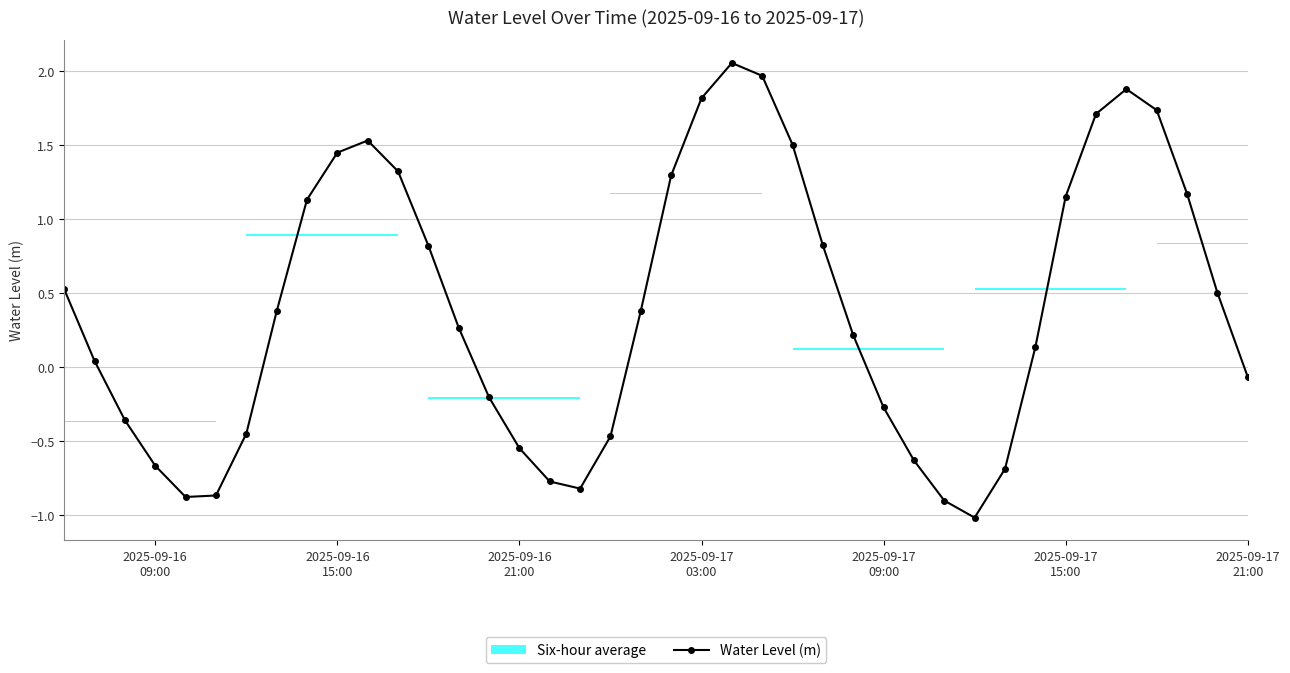

In Water Level (m), how many points are higher than both neighbors (excluding endpoints)?

3